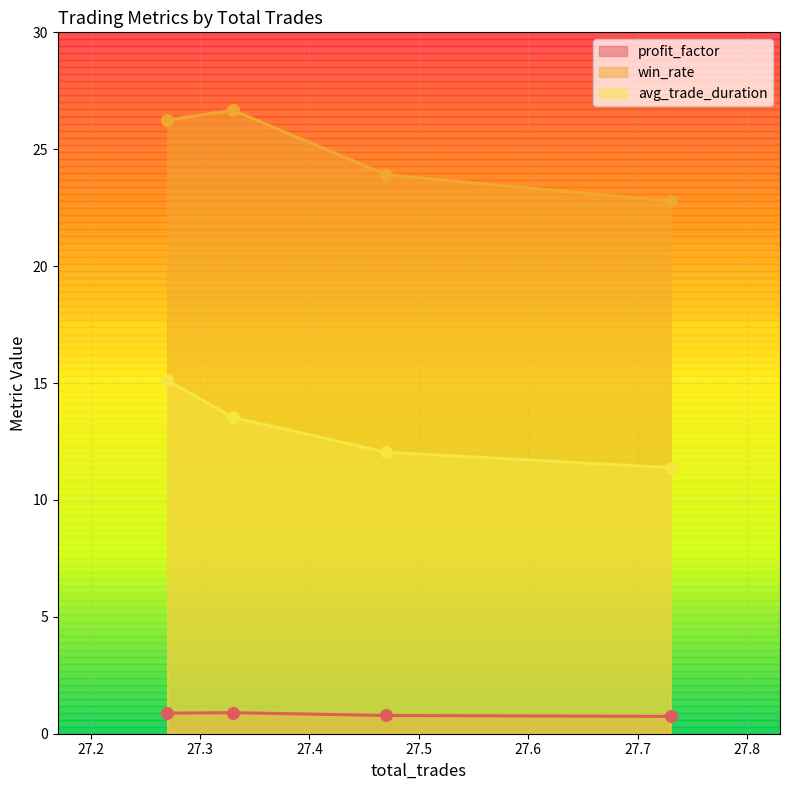

Which series contains the lowest Y value?

profit_factor